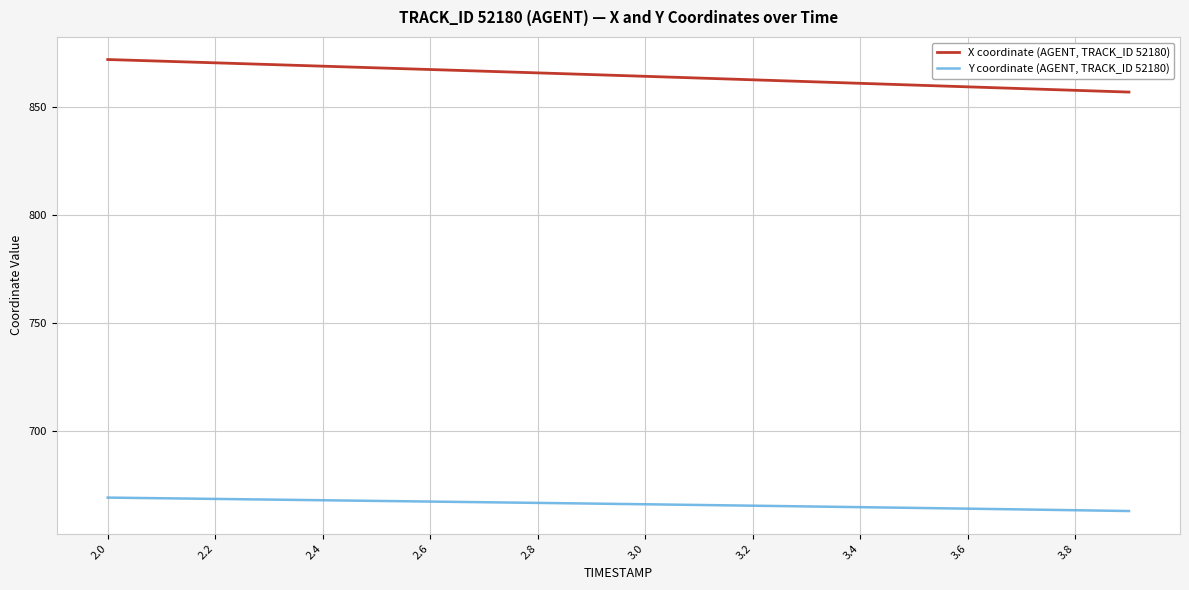

True or false: Y coordinate (AGENT, TRACK_ID 52180) and X coordinate (AGENT, TRACK_ID 52180) intersect in this chart.

False